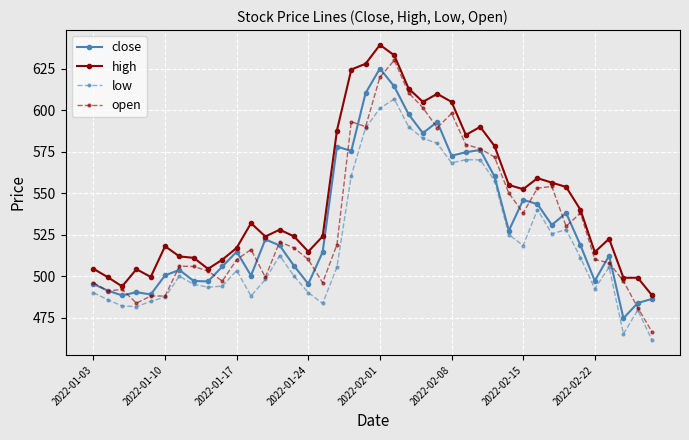

Which series has the widest spread of values?

open